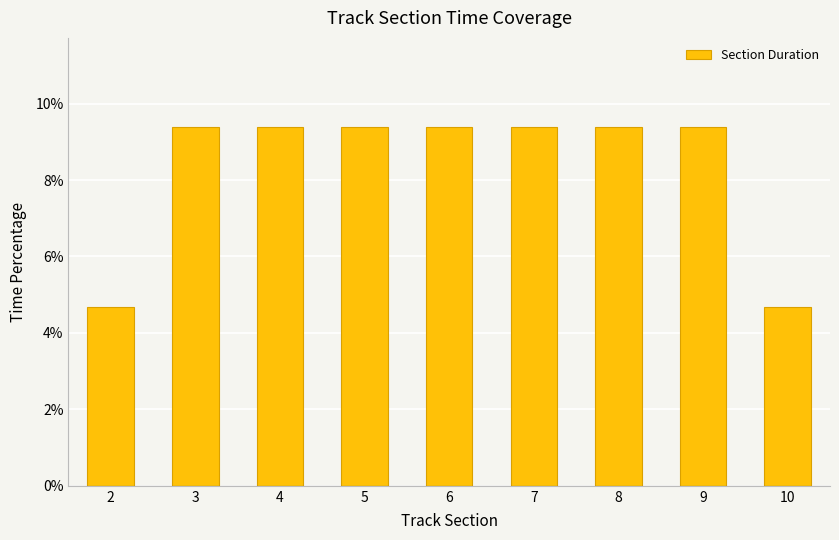

Between 10 and 6, which is larger?

6